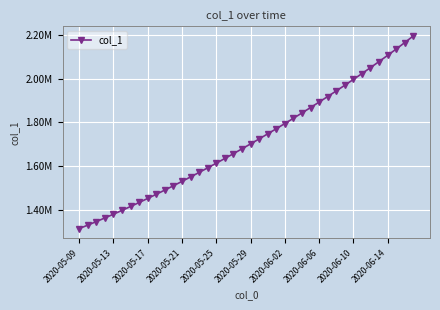

Does the chart have visible grid lines?

Yes